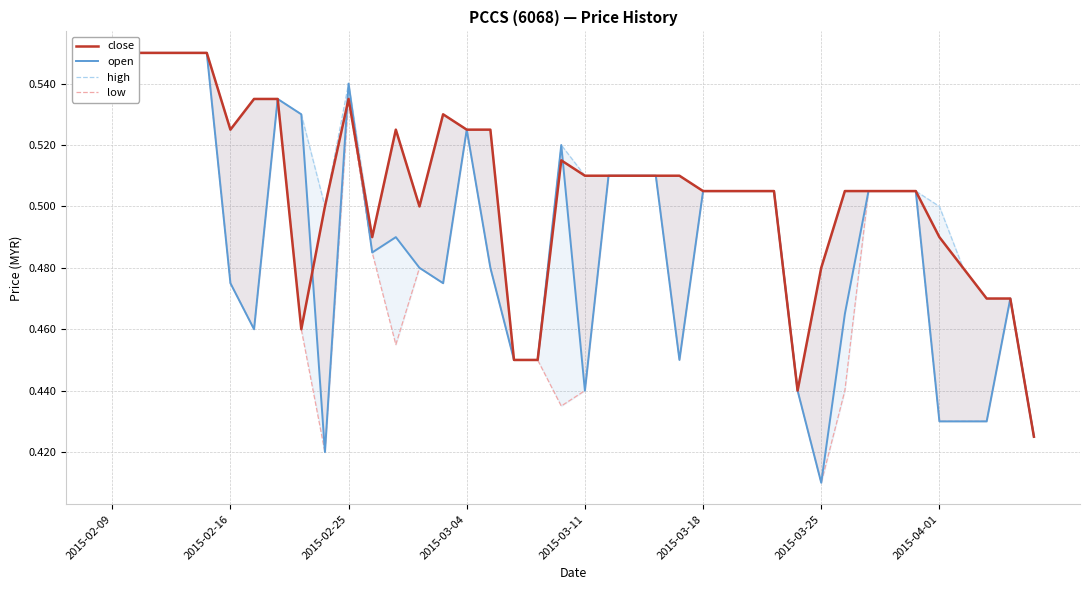

Reading right to left, extract all data points from this chart.

close: 0.4	0.5	0.5	0.5	0.5	0.5	0.5	0.5	0.5	0.5	0.4	0.5	0.5	0.5	0.5	0.5	0.5	0.5	0.5	0.5	0.5	0.5	0.5	0.5	0.5	0.5	0.5	0.5	0.5	0.5	0.5	0.5	0.5	0.5	0.5	0.6	0.6	0.6	0.6	0.6
open: 0.4	0.5	0.4	0.4	0.4	0.5	0.5	0.5	0.5	0.4	0.4	0.5	0.5	0.5	0.5	0.5	0.5	0.5	0.5	0.4	0.5	0.5	0.5	0.5	0.5	0.5	0.5	0.5	0.5	0.5	0.4	0.5	0.5	0.5	0.5	0.6	0.6	0.6	0.6	0.6
high: 0.4	0.5	0.5	0.5	0.5	0.5	0.5	0.5	0.5	0.5	0.4	0.5	0.5	0.5	0.5	0.5	0.5	0.5	0.5	0.5	0.5	0.5	0.5	0.5	0.5	0.5	0.5	0.5	0.5	0.5	0.5	0.5	0.5	0.5	0.5	0.6	0.6	0.6	0.6	0.6
low: 0.4	0.5	0.4	0.4	0.4	0.5	0.5	0.5	0.4	0.4	0.4	0.5	0.5	0.5	0.5	0.5	0.5	0.5	0.5	0.4	0.4	0.5	0.5	0.5	0.5	0.5	0.5	0.5	0.5	0.5	0.4	0.5	0.5	0.5	0.5	0.6	0.6	0.6	0.6	0.6